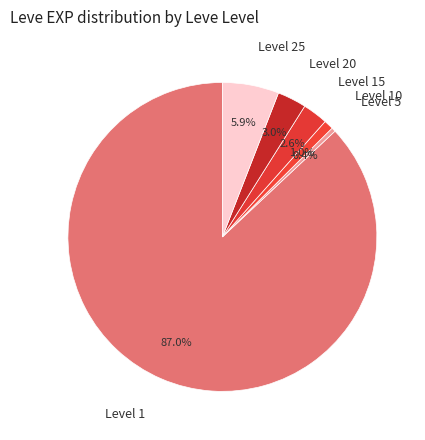

How many segments does this pie chart have?

6